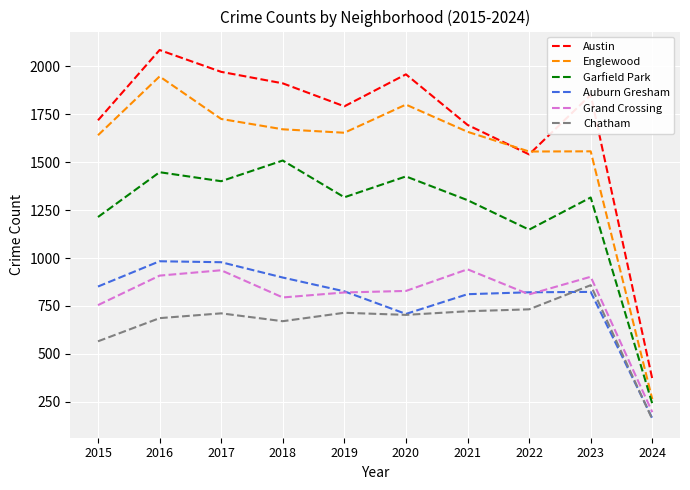

What value does the Chatham series have at 2023, to the nearest 50?

850